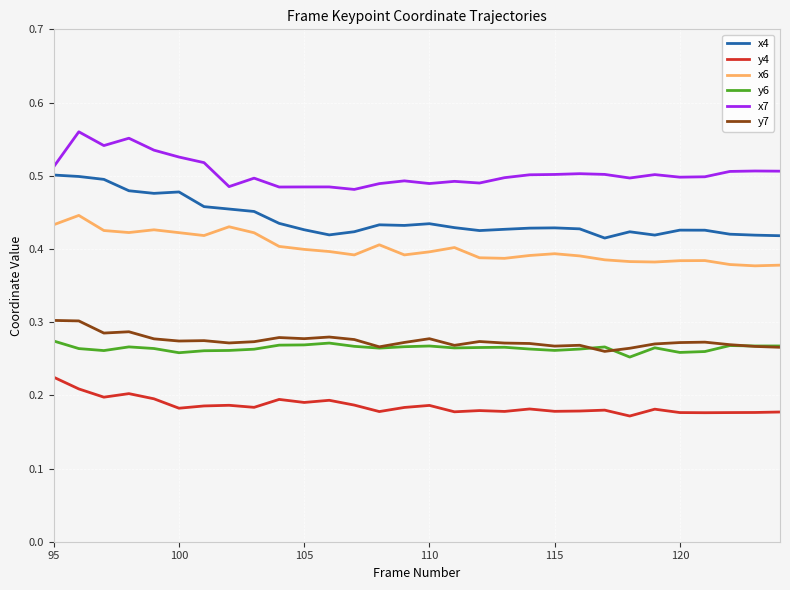

True or false: x4 and y4 intersect in this chart.

False